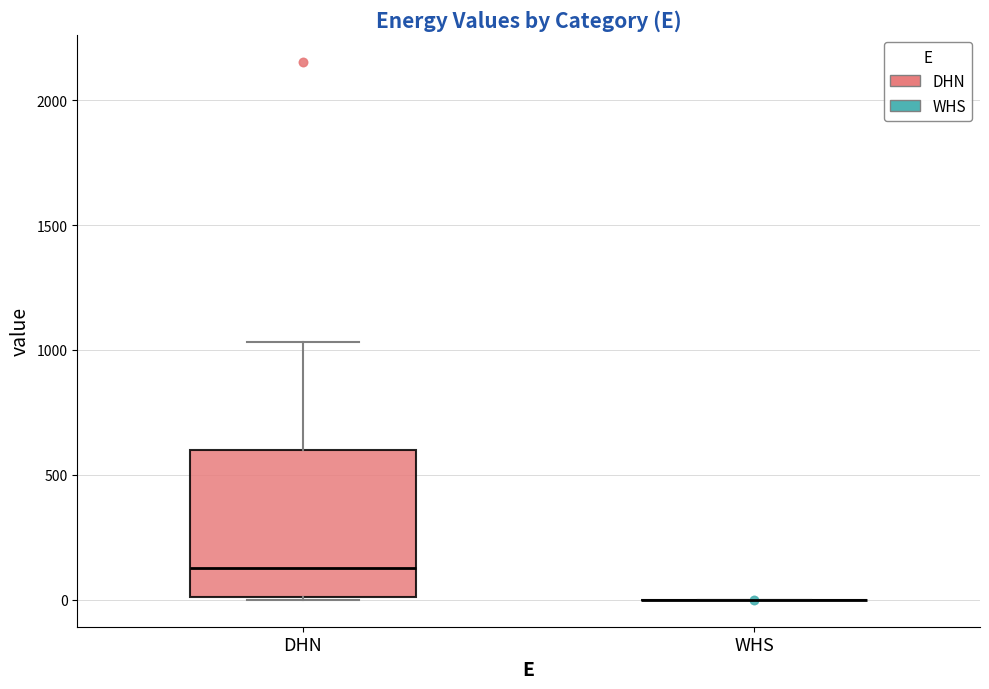

Reading left to right, transcribe this box plot: for each box, give where its median line is, the range the box spans, and where its two whiskers end, as read against the y-axis. The values are not printed on the chart, so give them approximately, as read against the axis.

DHN: median 150, box 0 to 600, whiskers 0 to 1050
WHS: box collapsed to a line at 0, whiskers 0 to 0